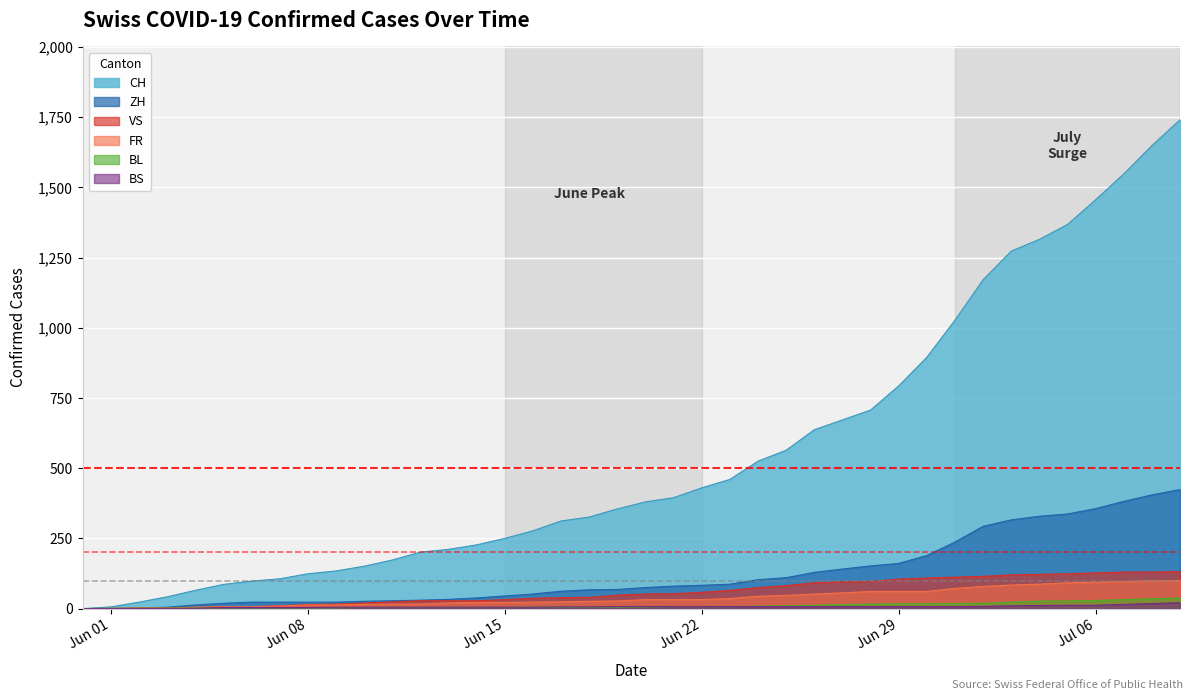

What is the maximum value shown in the chart?

1741